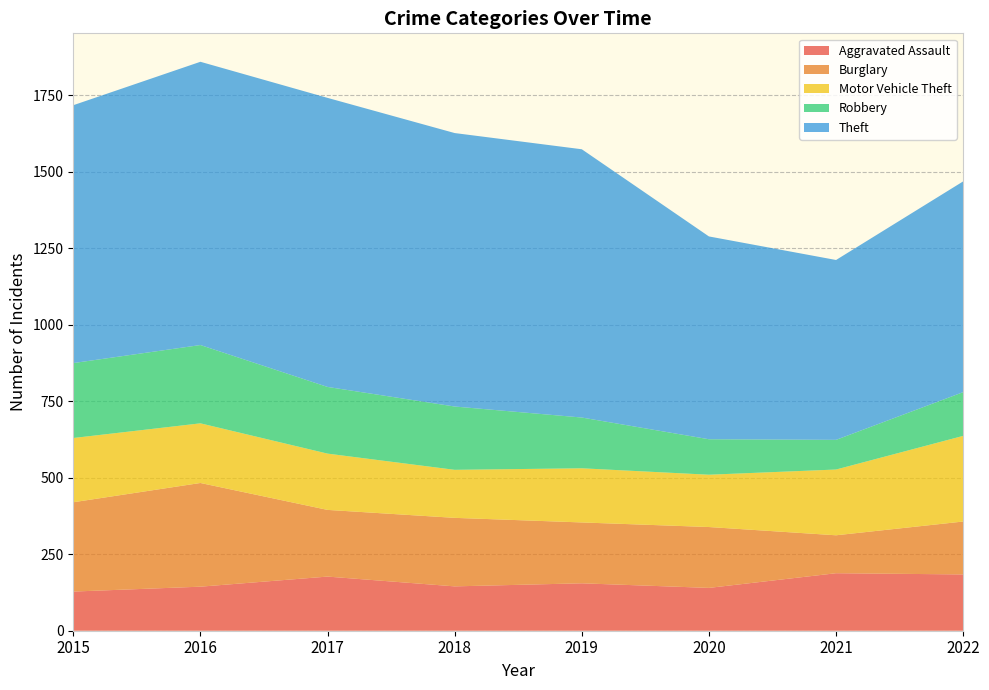

Reading left to right, list all the values displayed in this chart.

Aggravated Assault: 2015=128	2016=144	2017=177	2018=145	2019=155	2020=140	2021=188	2022=184
Burglary: 2015=292	2016=339	2017=218	2018=224	2019=199	2020=199	2021=124	2022=173
Motor Vehicle Theft: 2015=210	2016=195	2017=184	2018=157	2019=177	2020=171	2021=215	2022=280
Robbery: 2015=245	2016=256	2017=218	2018=207	2019=166	2020=116	2021=97	2022=143
Theft: 2015=843	2016=926	2017=945	2018=894	2019=877	2020=663	2021=588	2022=689